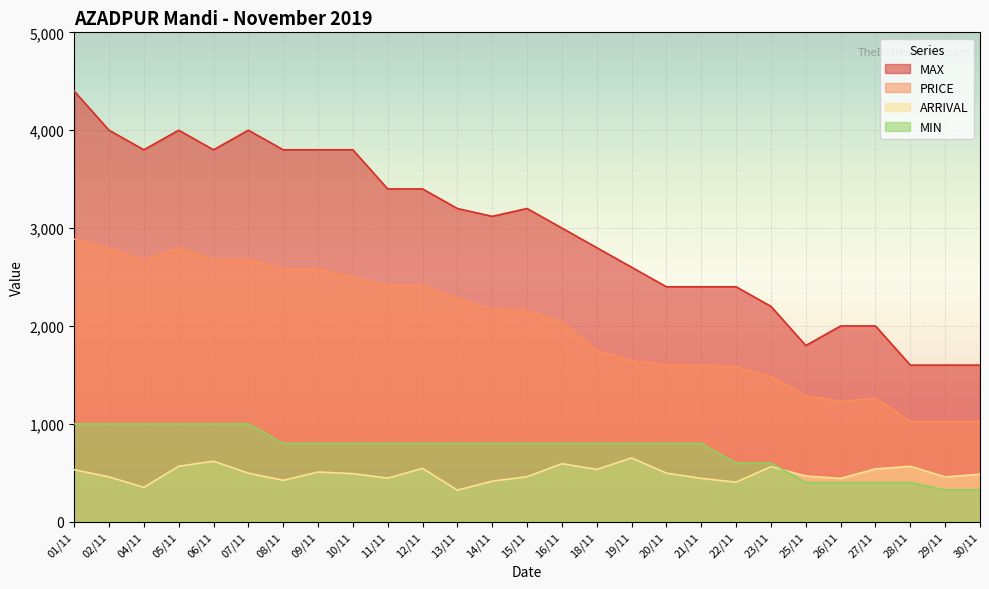

What are all the series names shown in the legend?

MAX, PRICE, ARRIVAL, MIN